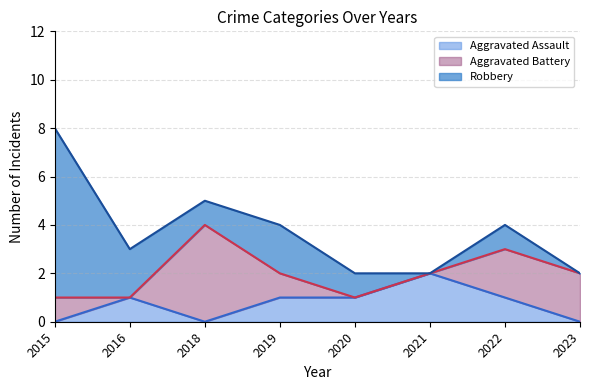

Does the chart display data point markers on the line(s)?

No